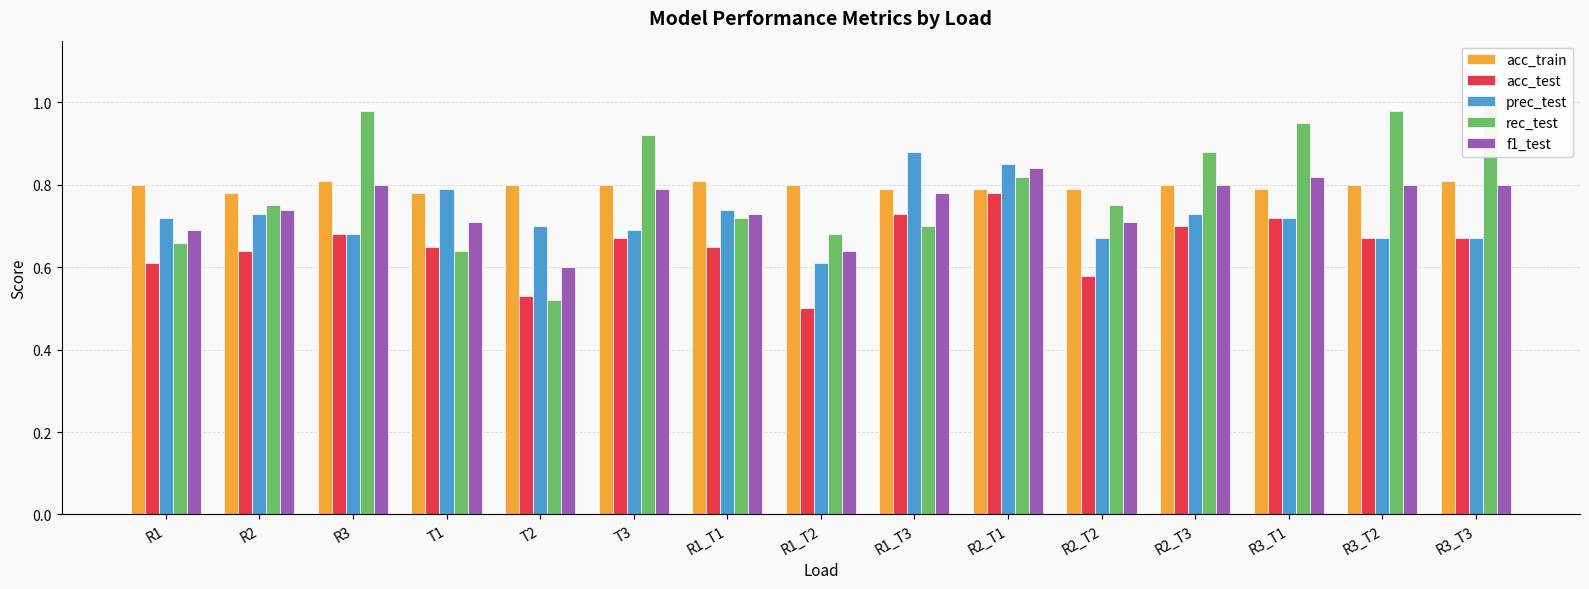

Reading left to right, transcribe all the data shown in this chart.

acc_train: 0.8	0.8	0.8	0.8	0.8	0.8	0.8	0.8	0.8	0.8	0.8	0.8	0.8	0.8	0.8
acc_test: 0.6	0.6	0.7	0.7	0.5	0.7	0.7	0.5	0.7	0.8	0.6	0.7	0.7	0.7	0.7
prec_test: 0.7	0.7	0.7	0.8	0.7	0.7	0.7	0.6	0.9	0.8	0.7	0.7	0.7	0.7	0.7
rec_test: 0.7	0.8	1.0	0.6	0.5	0.9	0.7	0.7	0.7	0.8	0.8	0.9	0.9	1.0	1.0
f1_test: 0.7	0.7	0.8	0.7	0.6	0.8	0.7	0.6	0.8	0.8	0.7	0.8	0.8	0.8	0.8